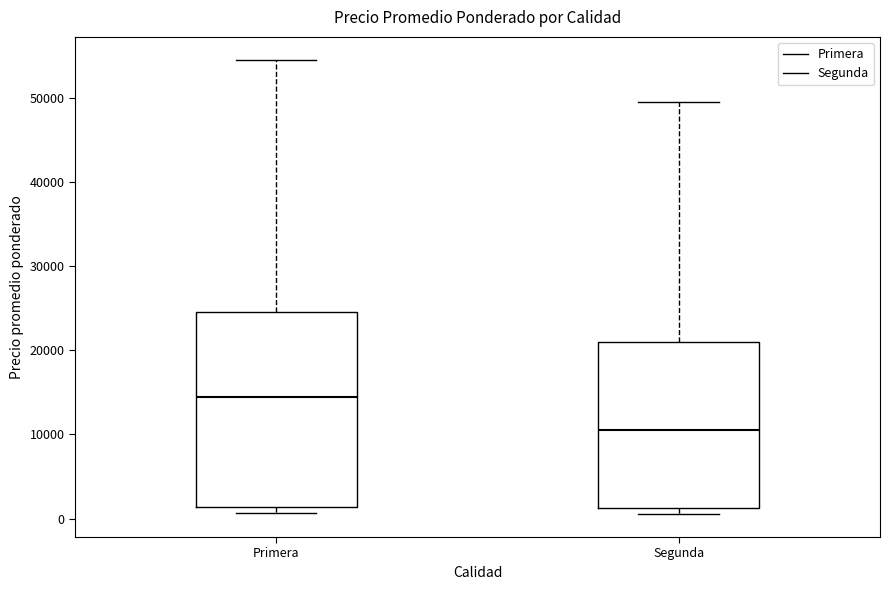

Which box has the lowest median line?

Segunda